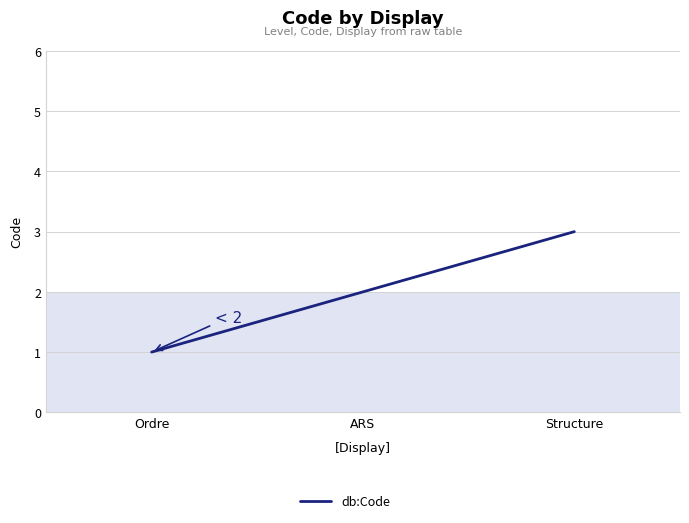

What is the difference between the maximum and minimum values?

2